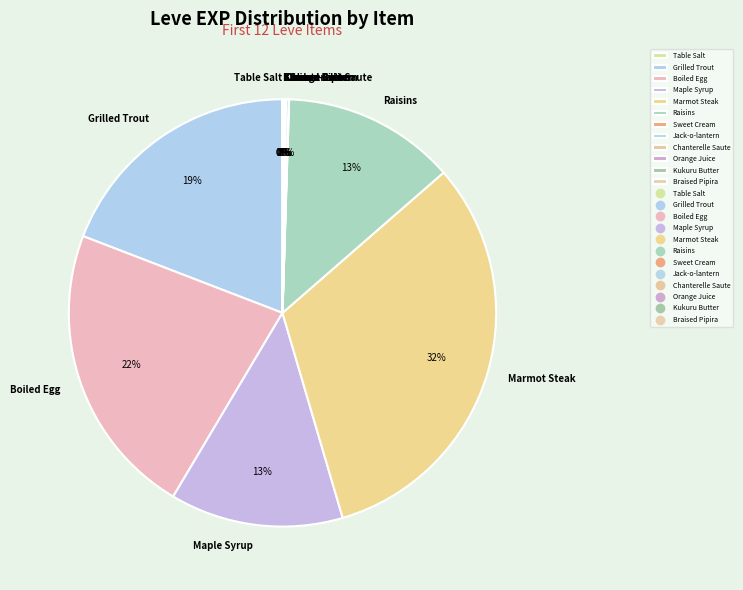

To the nearest percent, what is the difference between the largest and smallest slice percentages?

32%